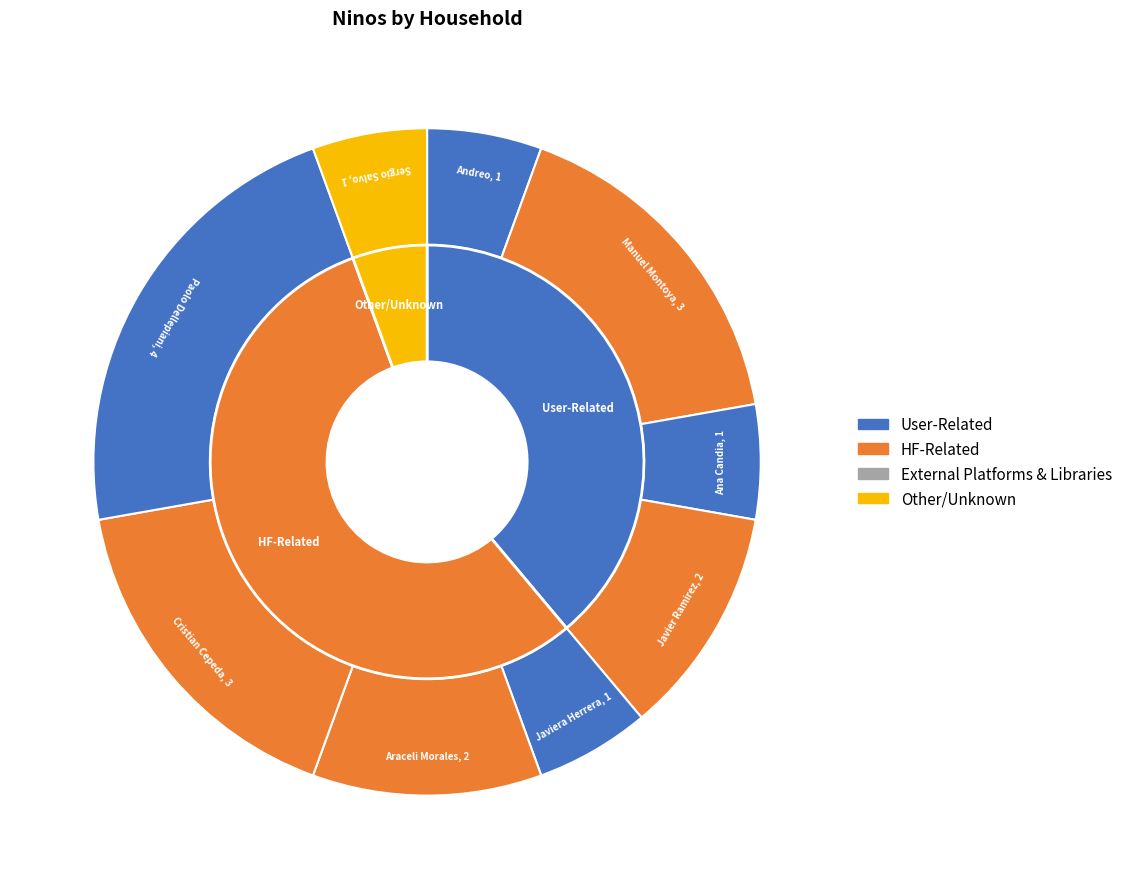

Which has a higher value, Araceli Morales or Carolina Herrera?

Araceli Morales